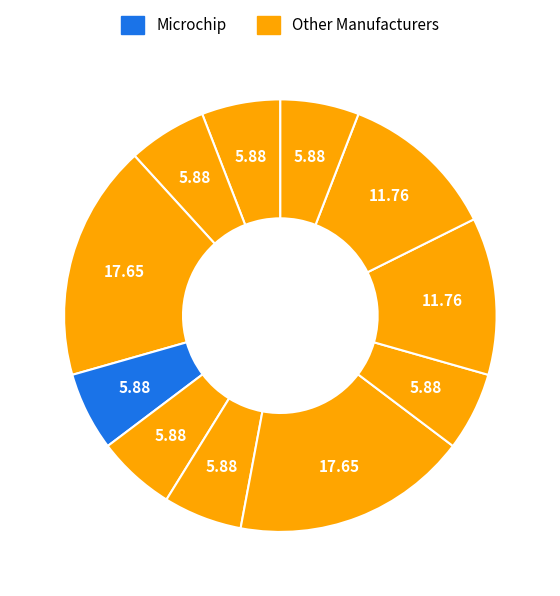

How many slices are in this pie chart?

11